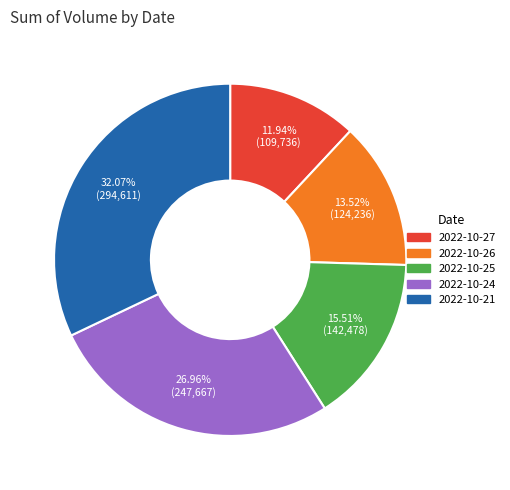

What is the smallest slice in the pie chart?

2022-10-27